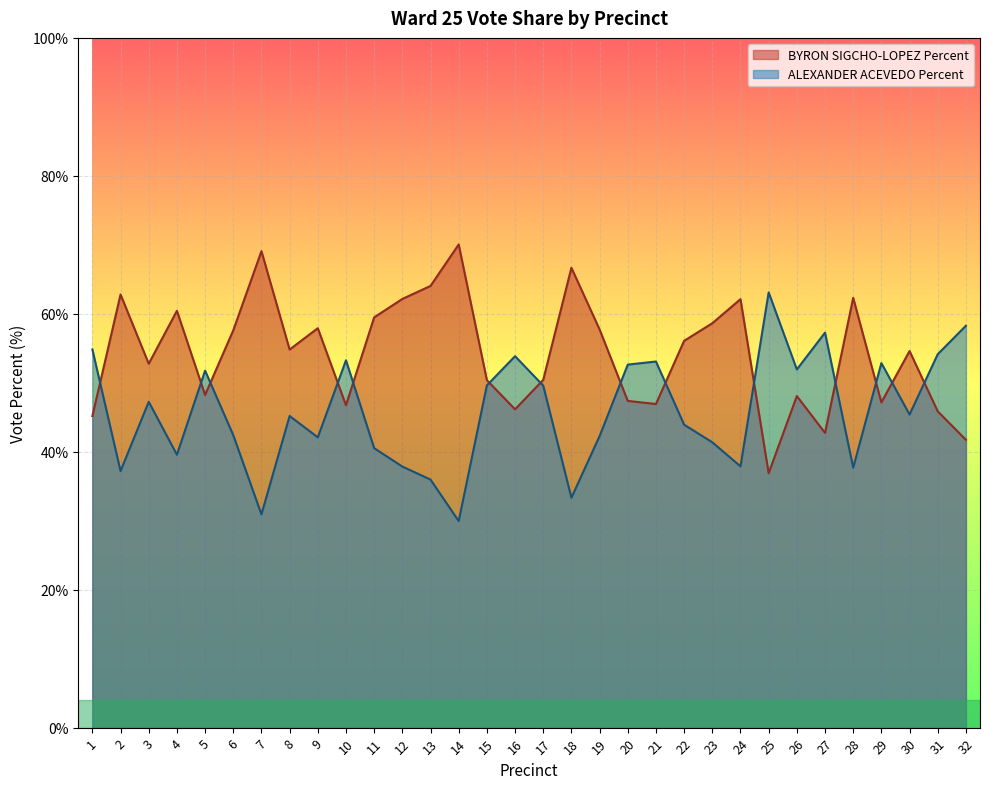

Is the value of BYRON SIGCHO-LOPEZ Percent at 6 greater than the value of ALEXANDER ACEVEDO Percent at 16?

Yes